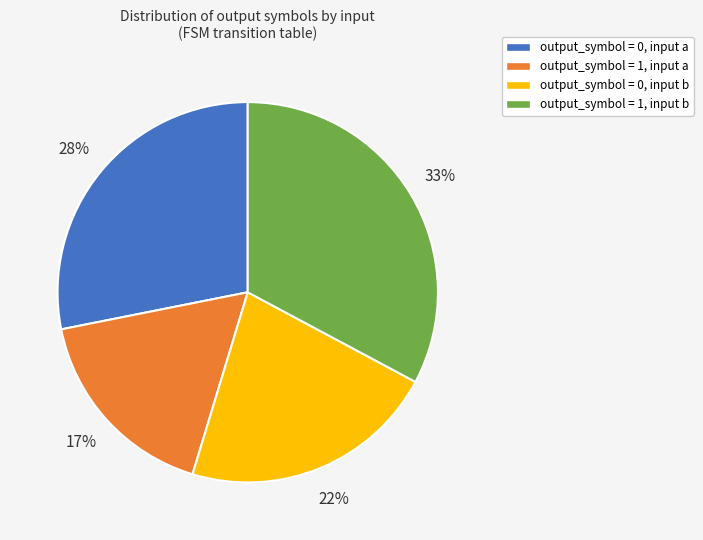

Rank the categories by value from highest to lowest.

output_symbol = 1, input b, output_symbol = 0, input a, output_symbol = 0, input b, output_symbol = 1, input a